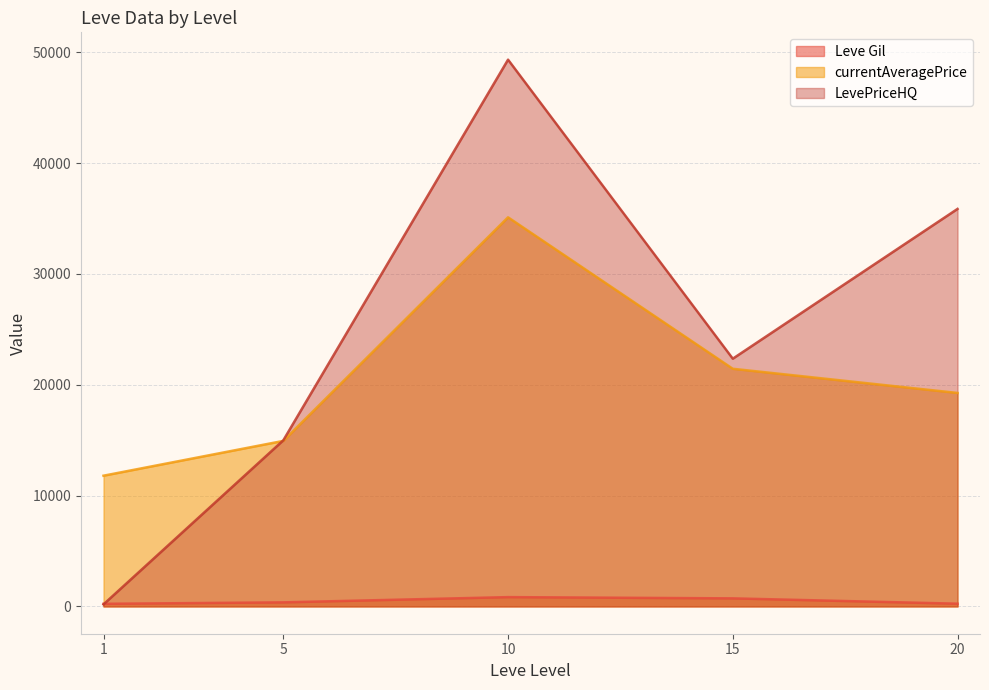

The value of currentAveragePrice at 1 is 6754.6. True or false?

False